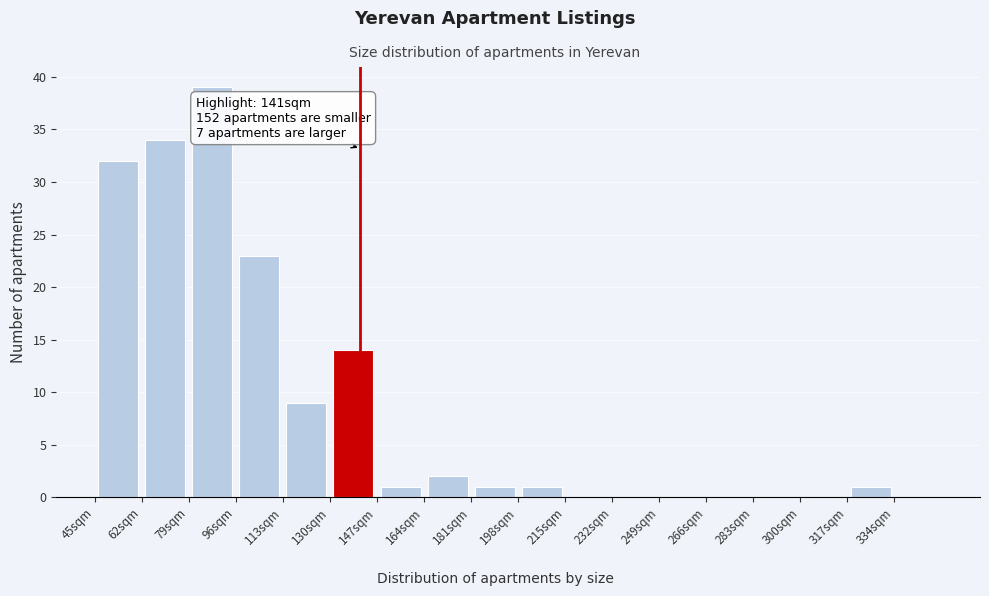

Over which range of the x-axis is the bar tallest?

79 to 96